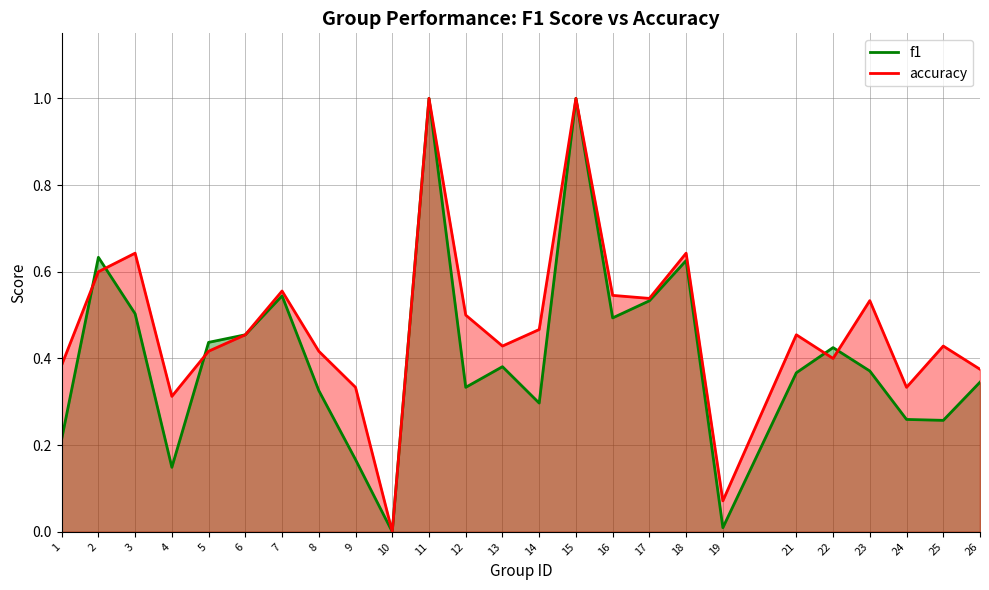

True or false: f1 has a value of 0.3 at 26.

True